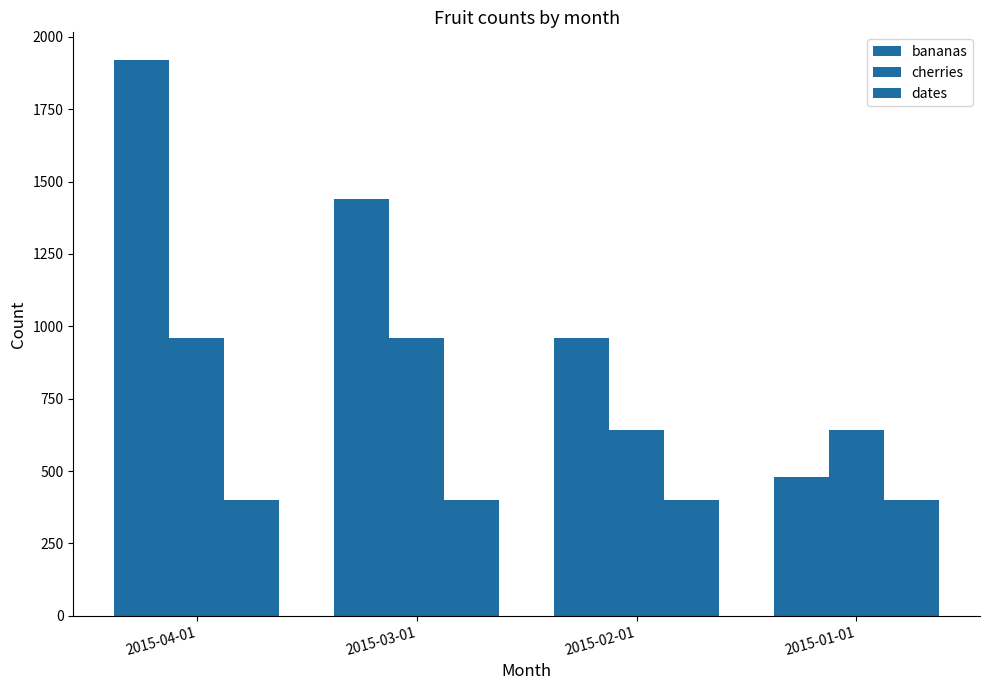

Are the bars grouped side by side (vs. stacked)?

Yes